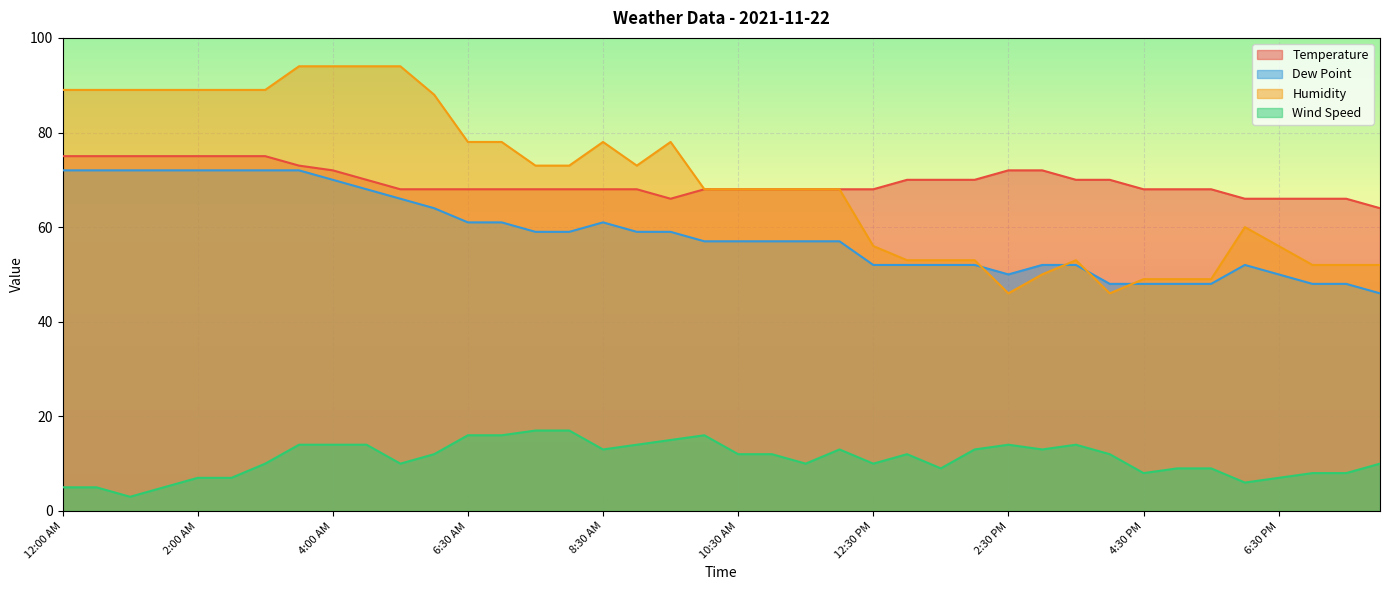

True or false: Temperature and Humidity intersect in this chart.

False